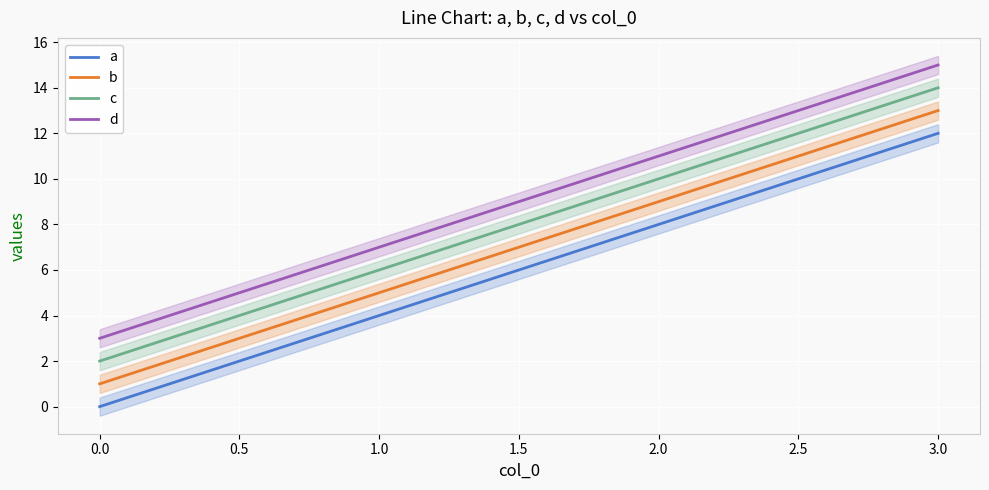

Which category has the highest value in the d series?

3.0